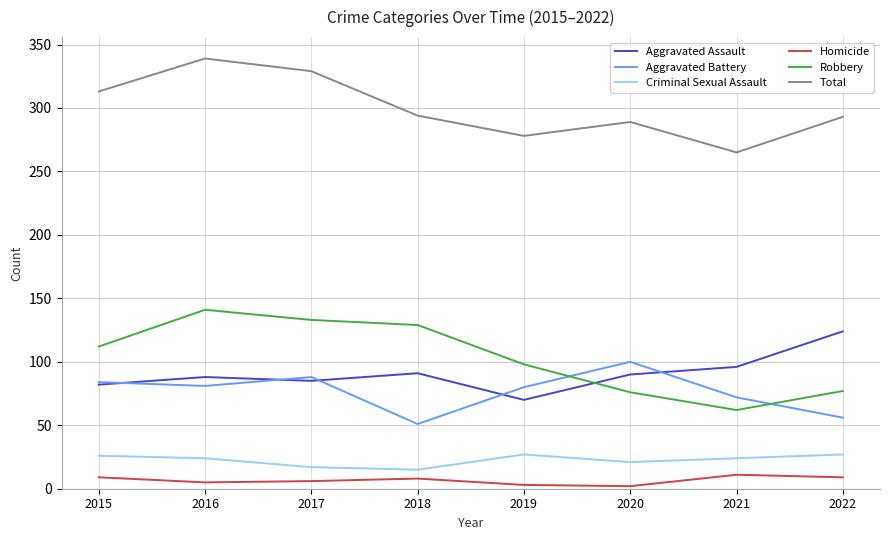

Which label corresponds to the largest value in the chart?

2016